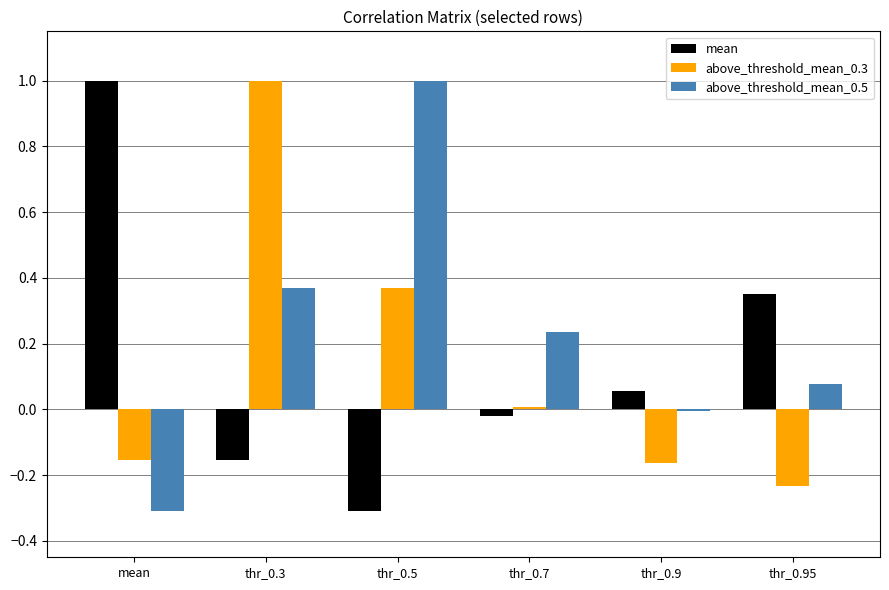

What is the difference between the mean values at thr_0.95 and thr_0.5?

0.7